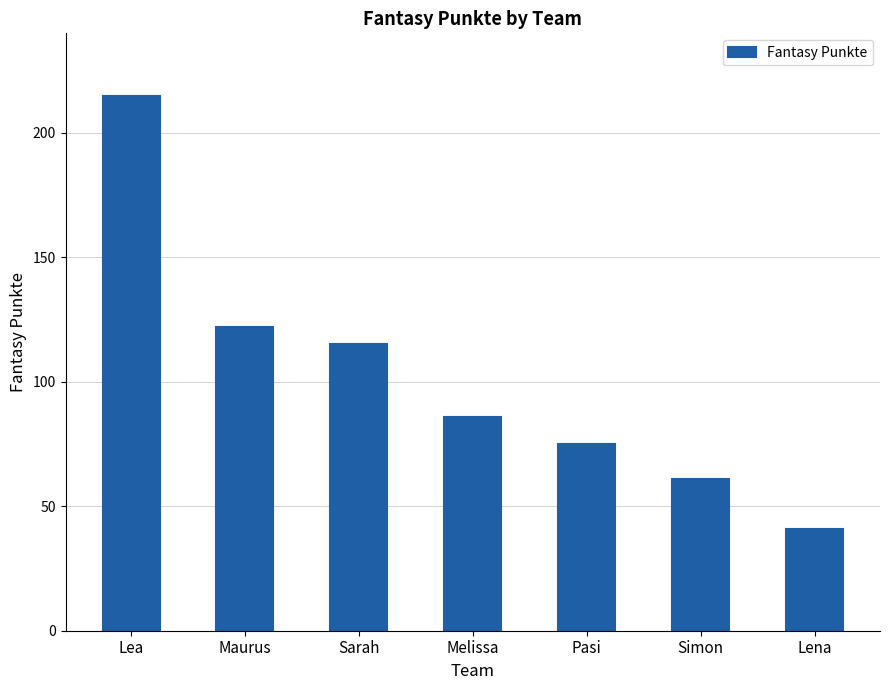

Are the bars grouped side by side (vs. stacked)?

No